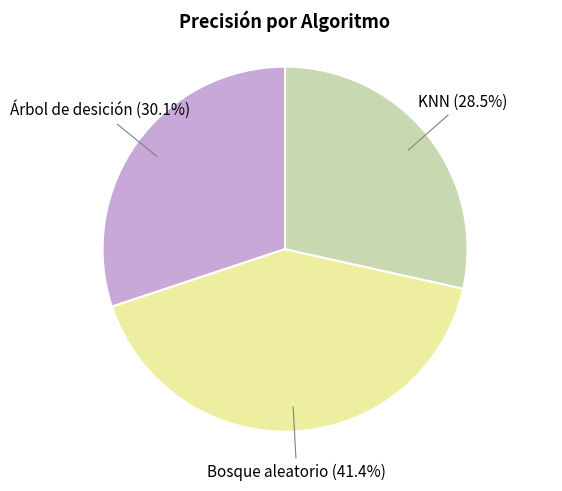

The KNN slice represents 18% of the pie. True or false?

False